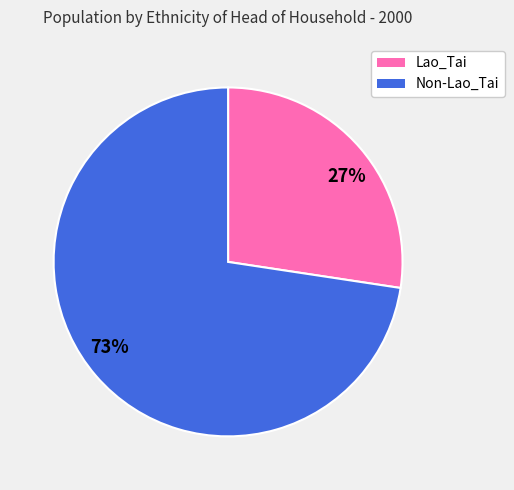

What is the smallest slice in the pie chart?

Lao_Tai